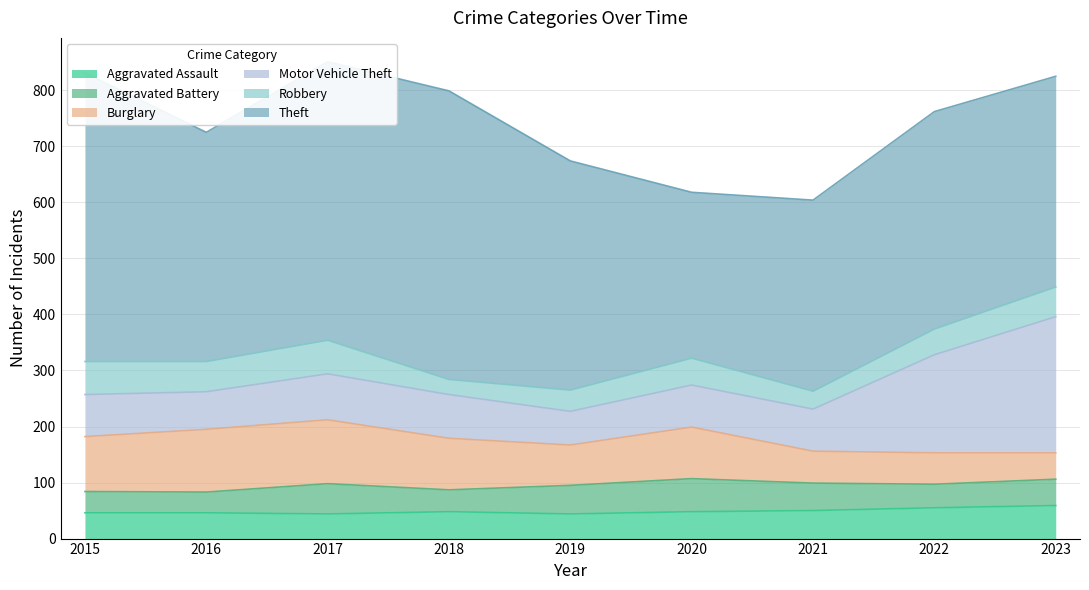

The value of Motor Vehicle Theft at 2016 is 67. True or false?

True